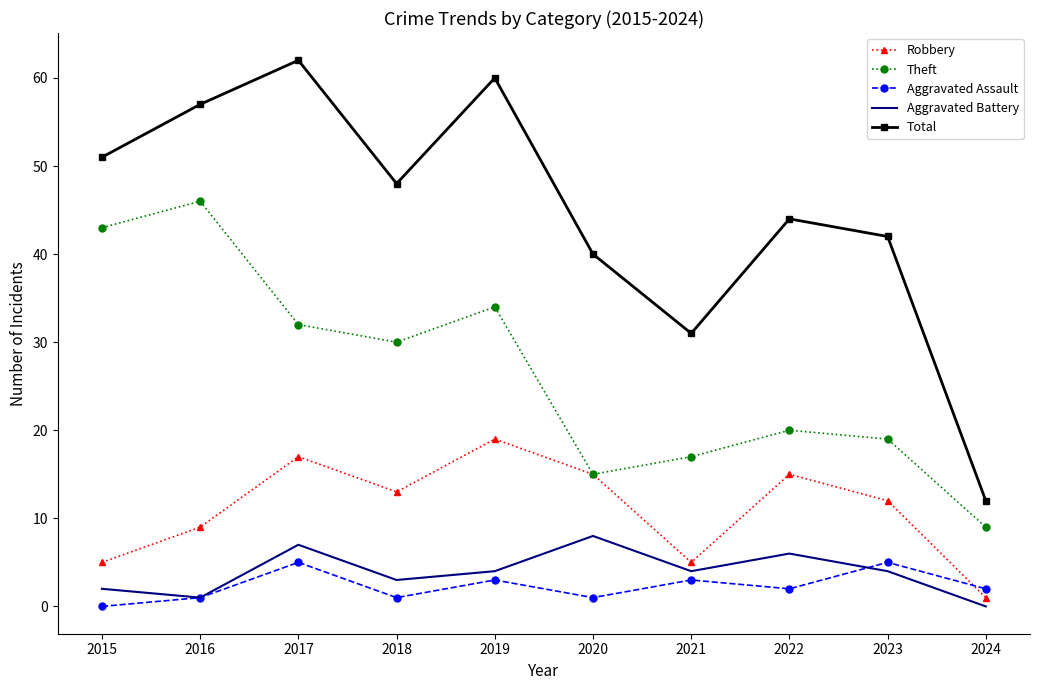

What is the sum of the Aggravated Battery values at 2019 and 2024?

4